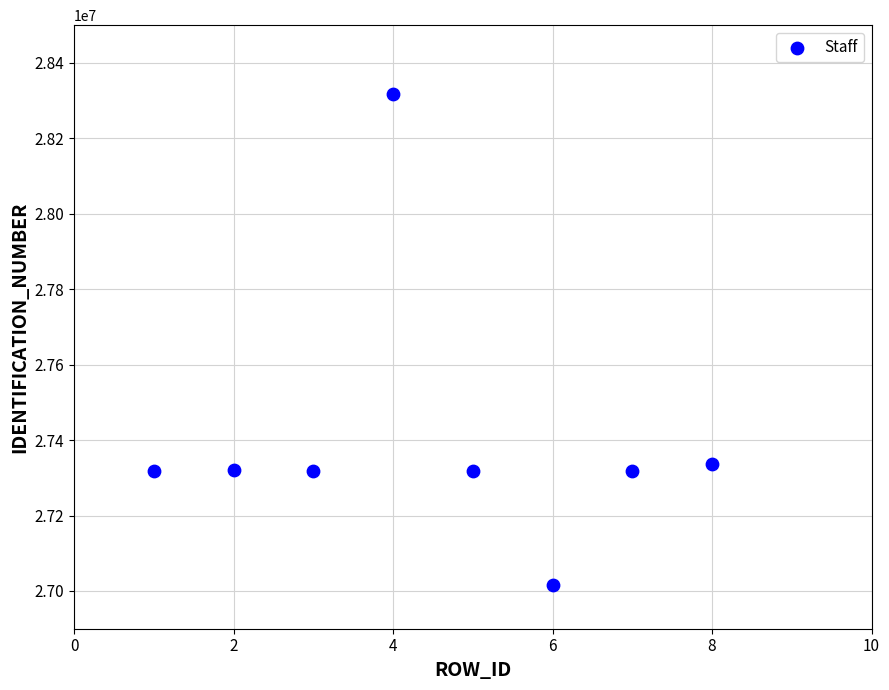

What is the average X value?

4